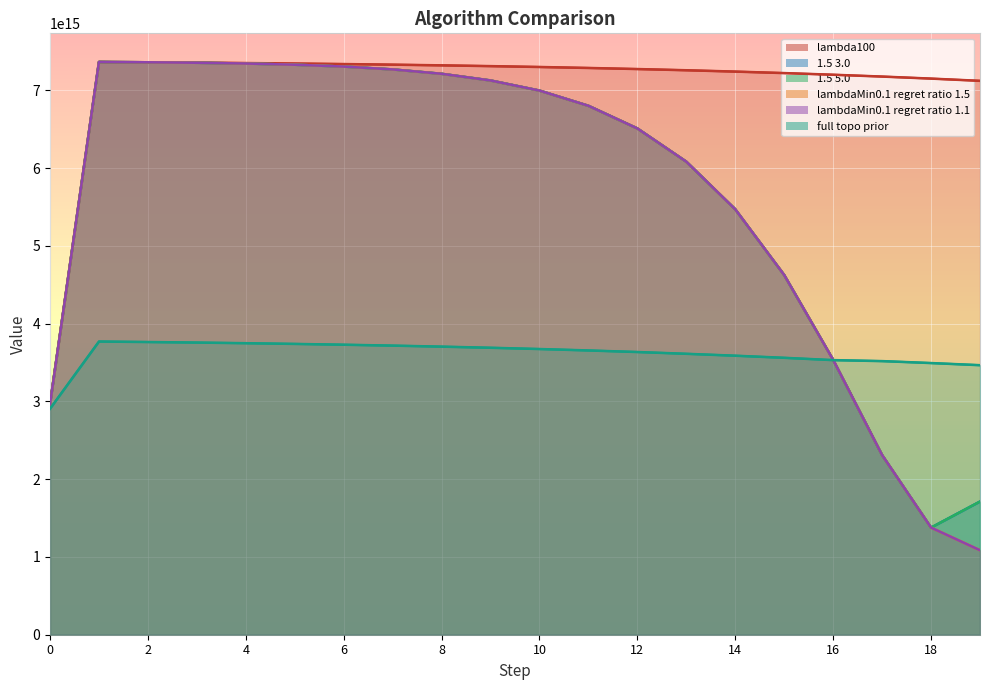

Reading left to right, what are all the values shown in this chart?

lambda100: 2966024584590650	7363609142012160	7359654827791680	7355062625097440	7349771421771440	7343714147557570	7336817215107630	7328999912730750	7320173746117050	7310241725742370	7299097597061390	7286625010680430	7272696630046540	7257173174810880	7239902398330720	7220717999264830	7199438467934330	7175865870256060	7149784573885060	7120959924098700
1.5 3.0: 2966024584590650	7363609142012160	7359654827791680	7353393662990390	7343560664707240	7328224183097520	7304446932038030	7267783840893110	7211548175745060	7125761786477660	6995706626301730	6800052730127920	6508754707659760	6081518993869200	5469201598481190	4624187095302780	3534140550589510	2309903359817020	1377099347201000	1712210803127340
1.5 5.0: 2966024584590650	7363609142012160	7359654827791680	7353393662990390	7343560664707240	7328224183097520	7304446932038030	7267783840893110	7211548175745060	7125761786477660	6995706626301730	6800052730127920	6508754707659760	6081518993869200	5469201598481190	4624187095302780	3534140550589510	2309903359817020	1377099347201000	1712210803127340
lambdaMin0.1 regret 1.5: 2966024584590650	7363609142012160	7359654827791680	7353393662990390	7343560664707240	7328224183097520	7304446932038030	7267783840893110	7211548175745060	7125761786477660	6995706626301730	6800052730127920	6508754707659760	6081518993869200	5469201598481190	4624187095302780	3534140550589510	2309903359817020	1377099347201000	1086110559433170
lambdaMin0.1 regret 1.1: 2966024584590650	7363609142012160	7359654827791680	7353393662990390	7343560664707240	7328224183097520	7304446932038030	7267783840893110	7211548175745060	7125761786477660	6995706626301730	6800052730127920	6508754707659760	6081518993869200	5469201598481190	4624187095302780	3534140550589510	2309903359817020	1377099347201000	1086110559433170
full topo prior: 2904952289142970	3769370421366210	3763116421315260	3756118215033920	3748020404865530	3738784549832170	3728415297563190	3716781835488590	3703790569233340	3689293784094090	3673086707155600	3654694651519460	3634534840419410	3611698276725500	3587132610674580	3560126376362970	3530468803322240	3517759456414800	3492694739382820	3465304558747150